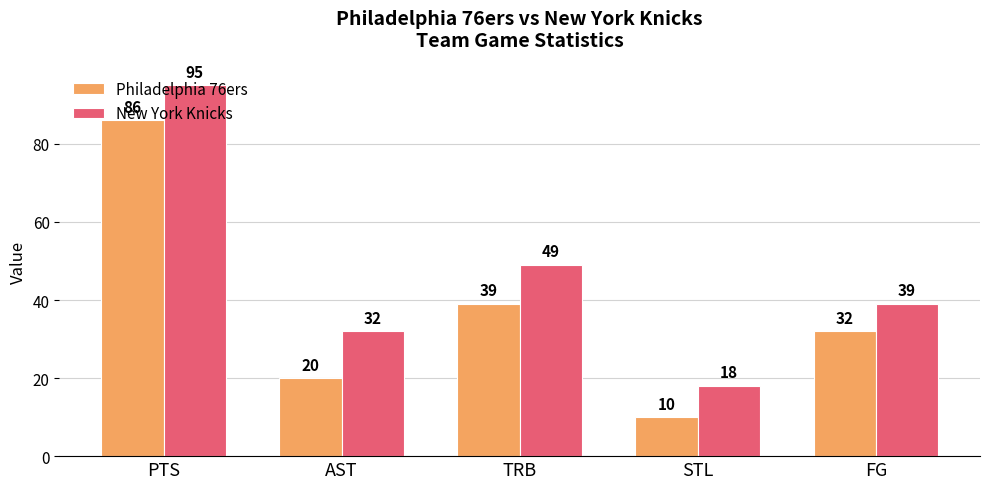

Between PTS and STL, which series saw the biggest shift?

New York Knicks